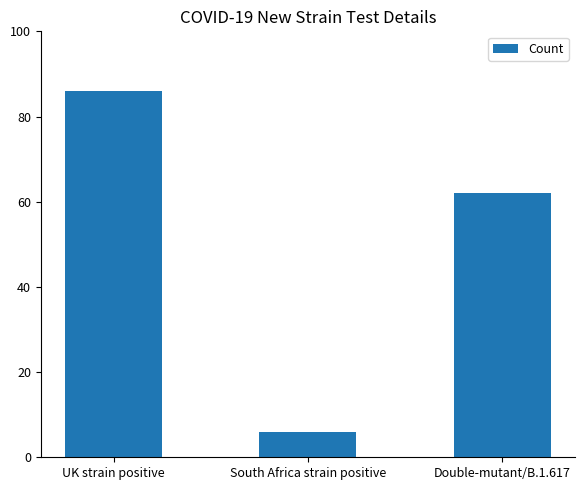

Reading right to left, what are all the values shown in this chart?

Double-mutant/B.1.617=62	South Africa strain positive=6	UK strain positive=86